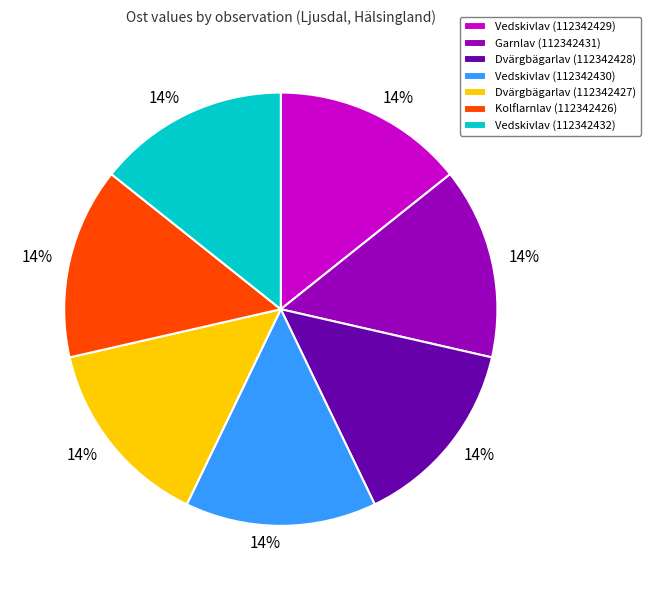

To the nearest percent, what percentage of the pie is Vedskivlav (112342430)?

14%